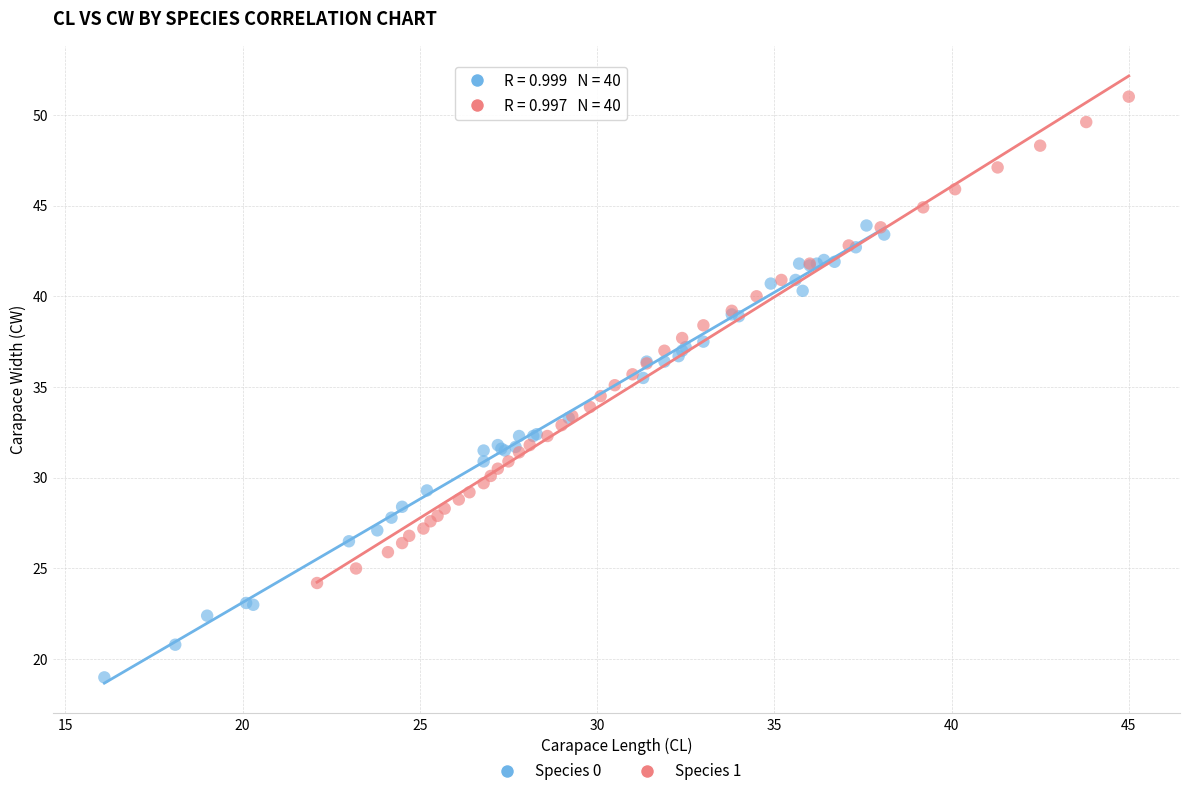

Which series has the widest spread of Y values?

Species 1